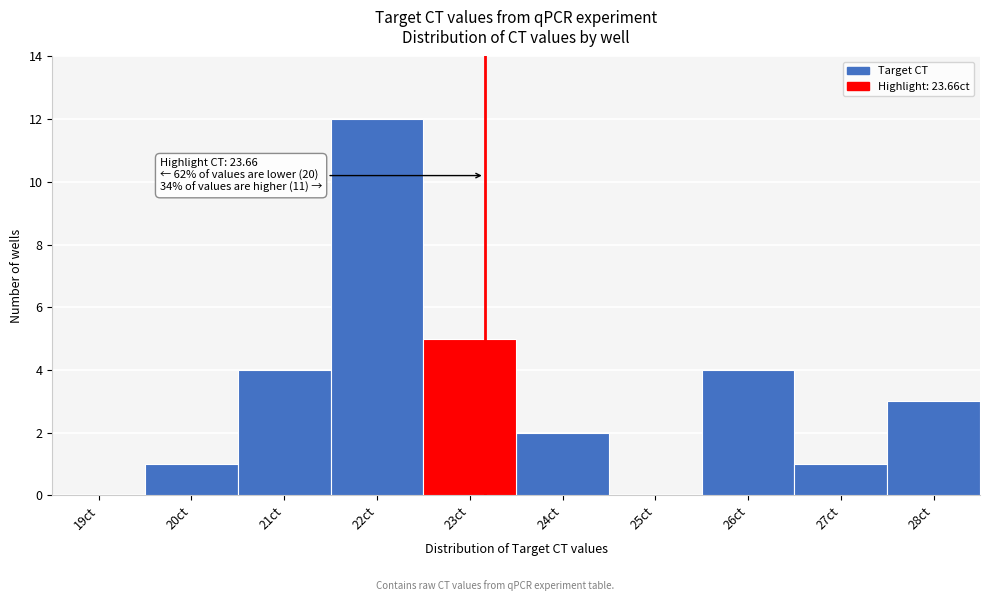

Reading right to left, what are all the values shown in this chart?

28ct=3	27ct=1	26ct=4	25ct=0	24ct=2	23ct=5	22ct=12	21ct=4	20ct=1	19ct=0